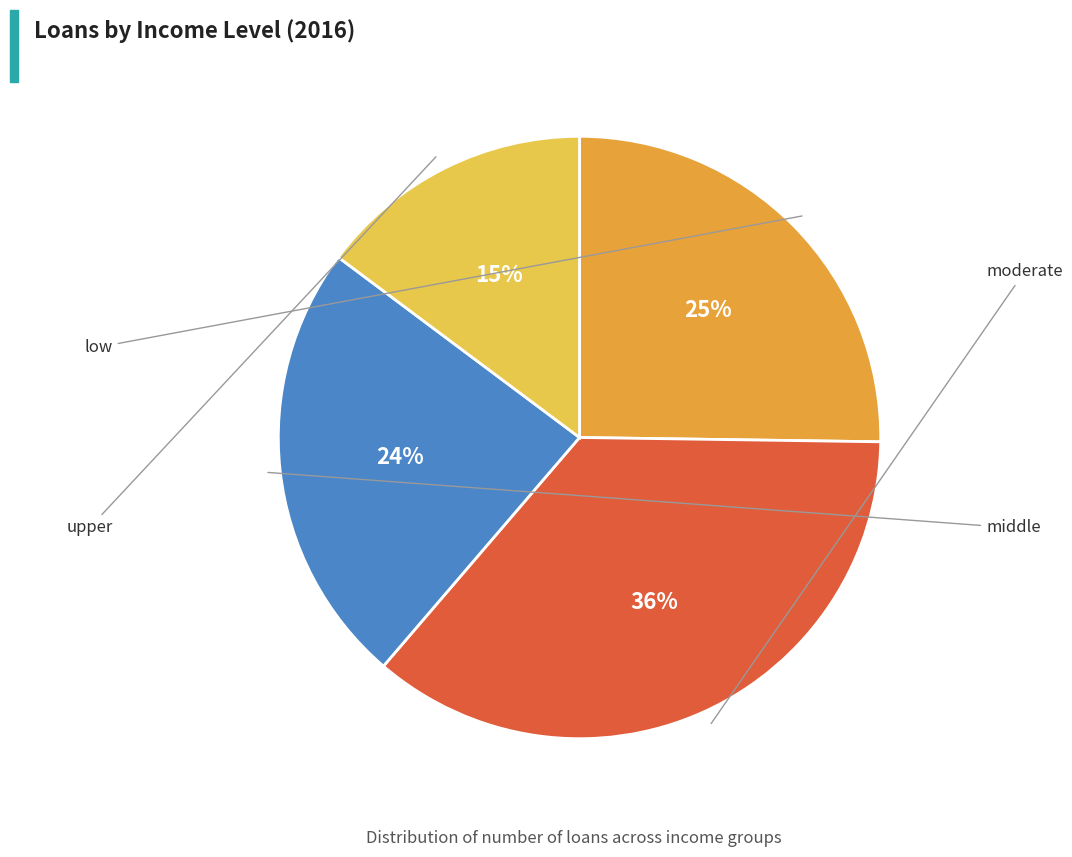

Is there any slice that represents more than half of the pie?

No